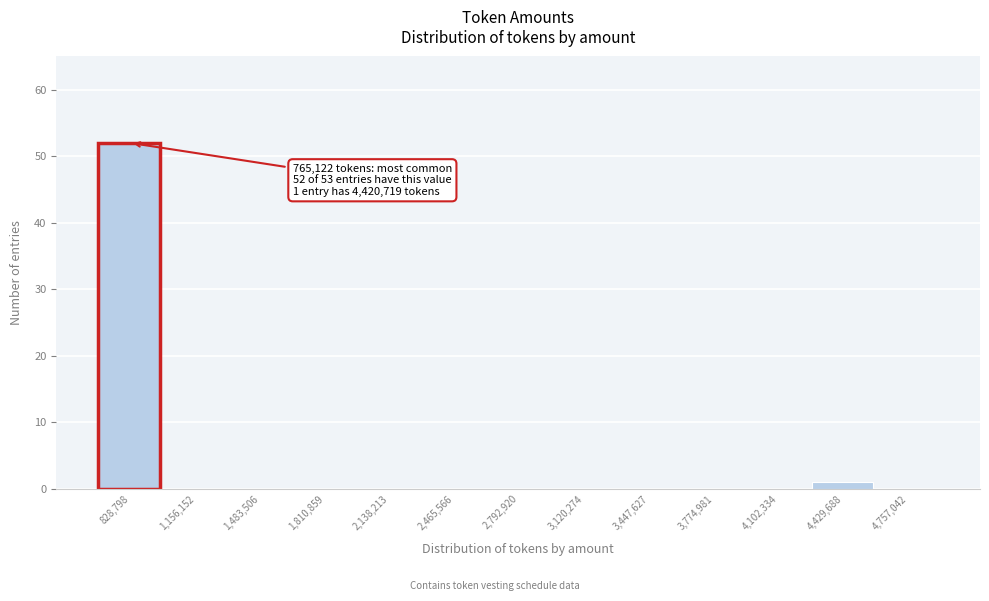

Over which range of the x-axis is the bar tallest?

650000 to 1000000